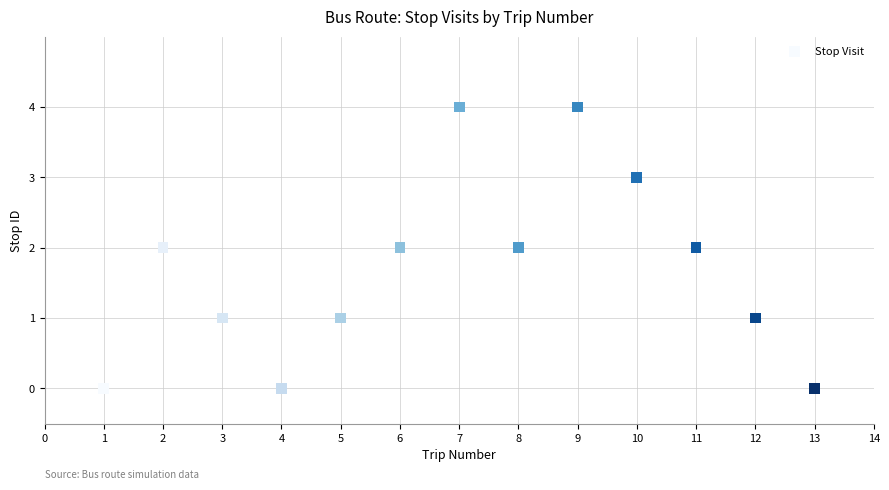

What is the range of Y values (max minus min)?

4